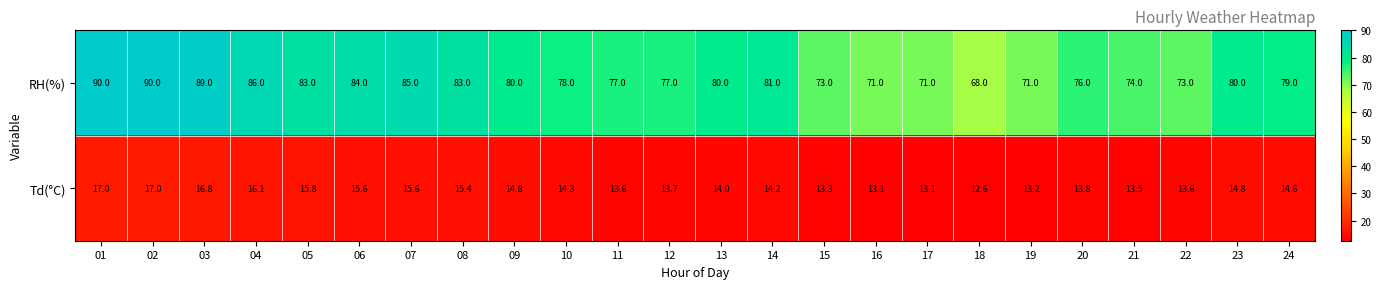

At how many categories does at least one series exceed 69?

23